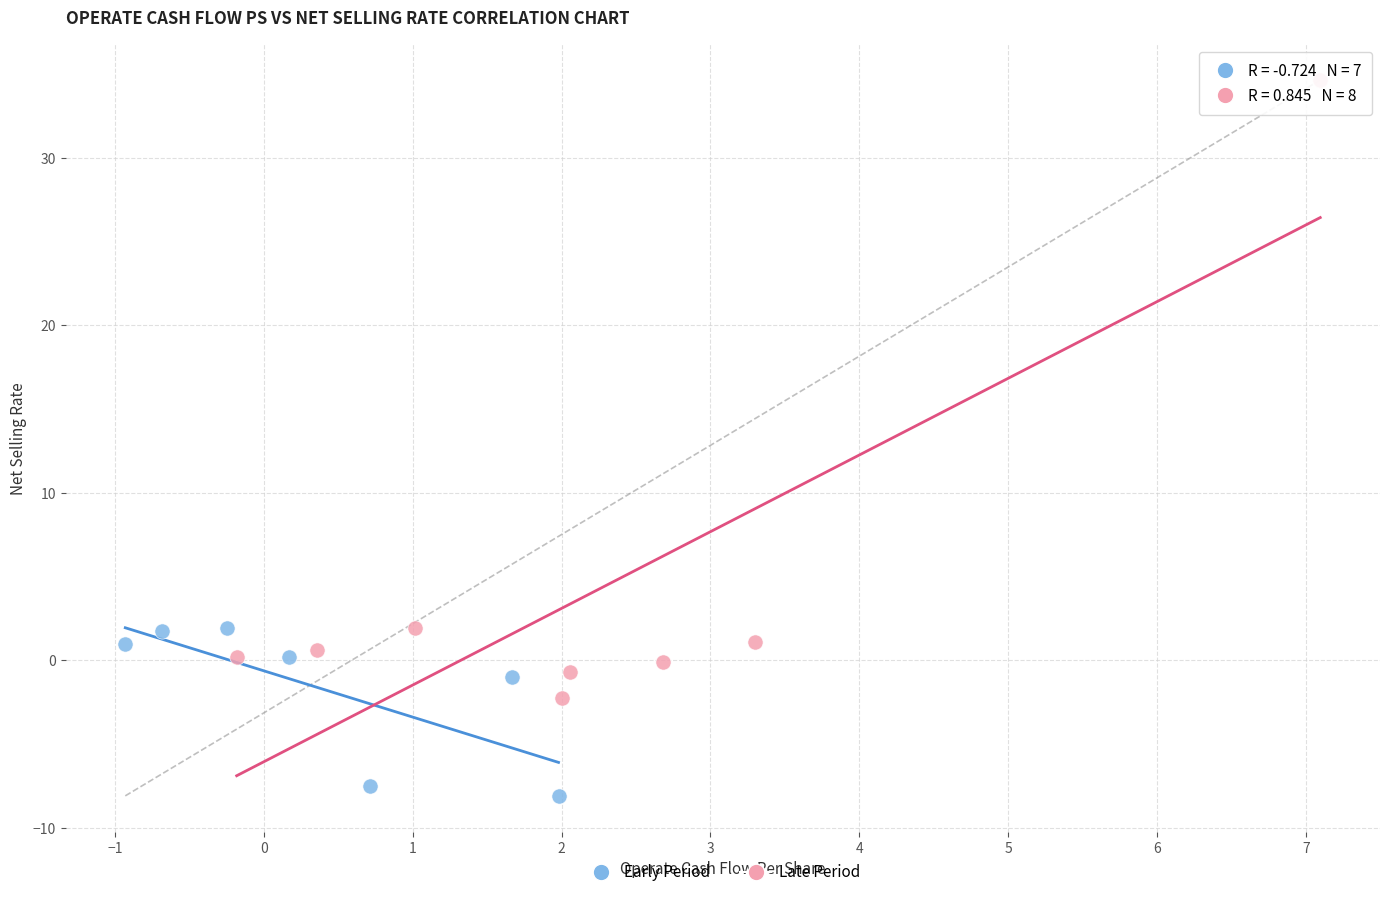

What are all the series names shown in the legend?

Early Period, Late Period